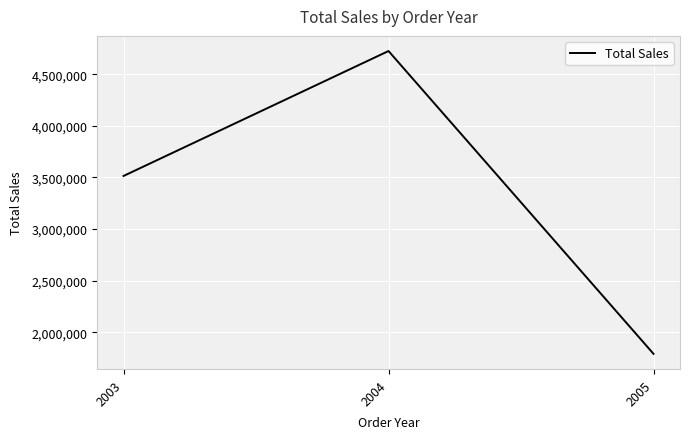

Which label corresponds to the largest value in the chart?

2004